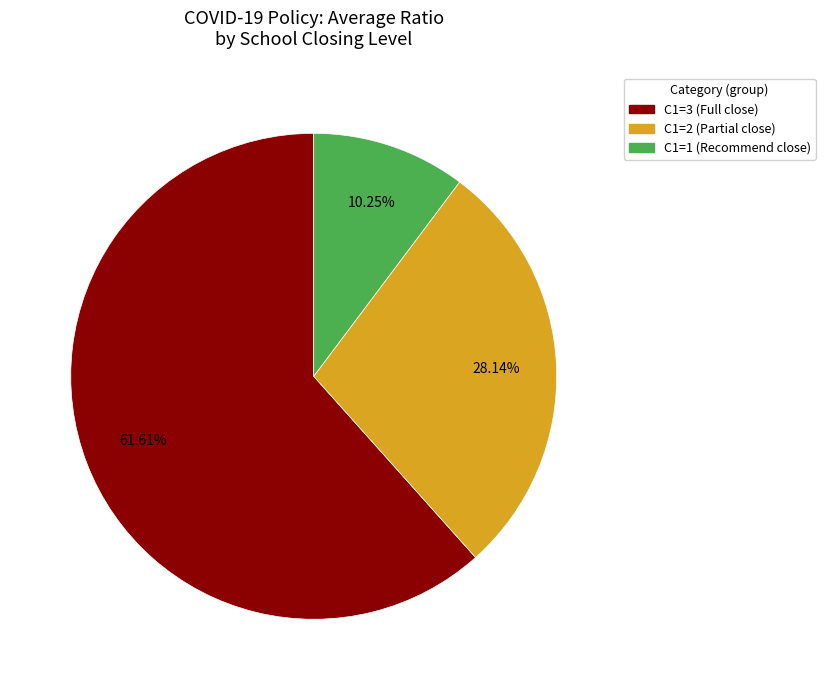

Is there a majority slice in this chart?

Yes